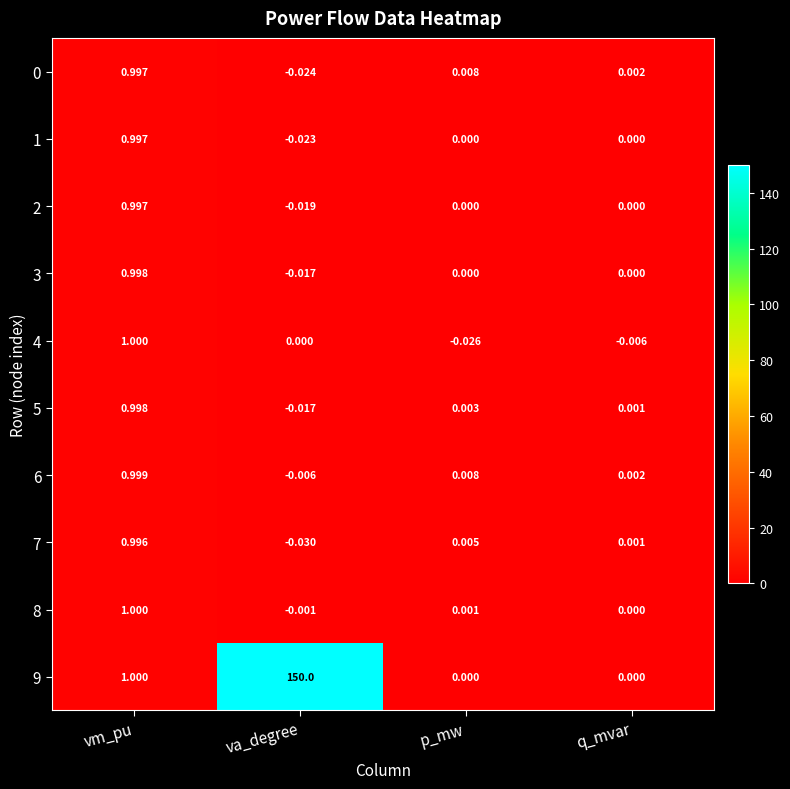

At which label does 2 first exceed 0?

vm_pu